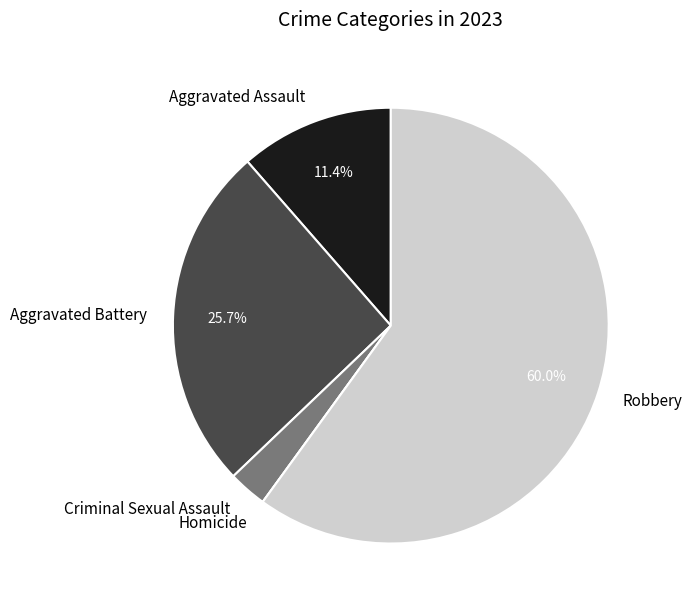

Which category accounts for the majority?

Robbery